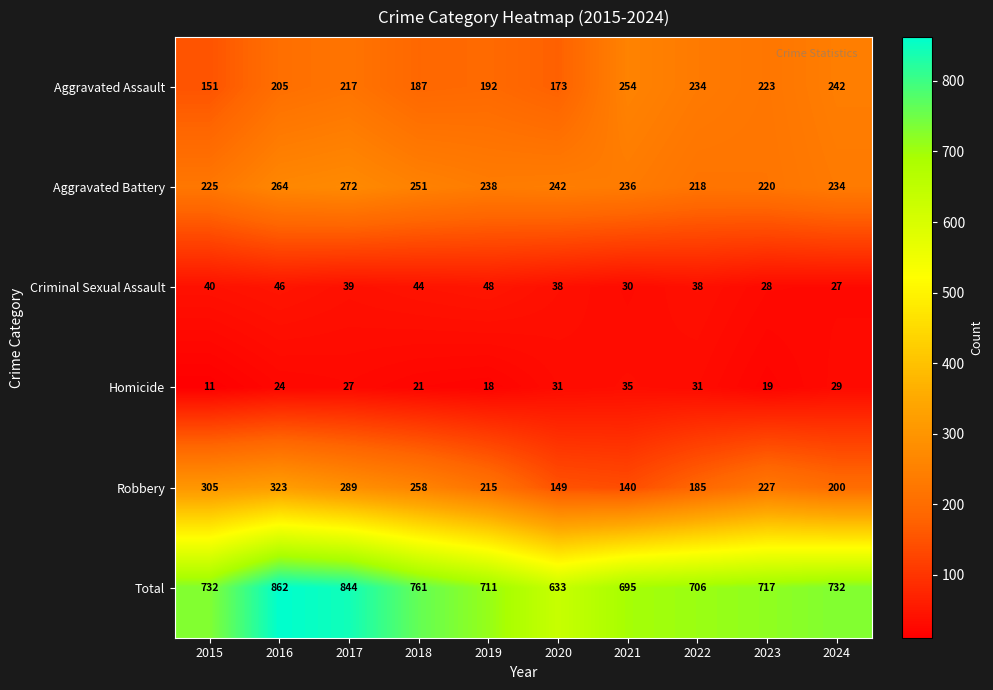

What is the sum of the Robbery values at 2018 and 2020?

407